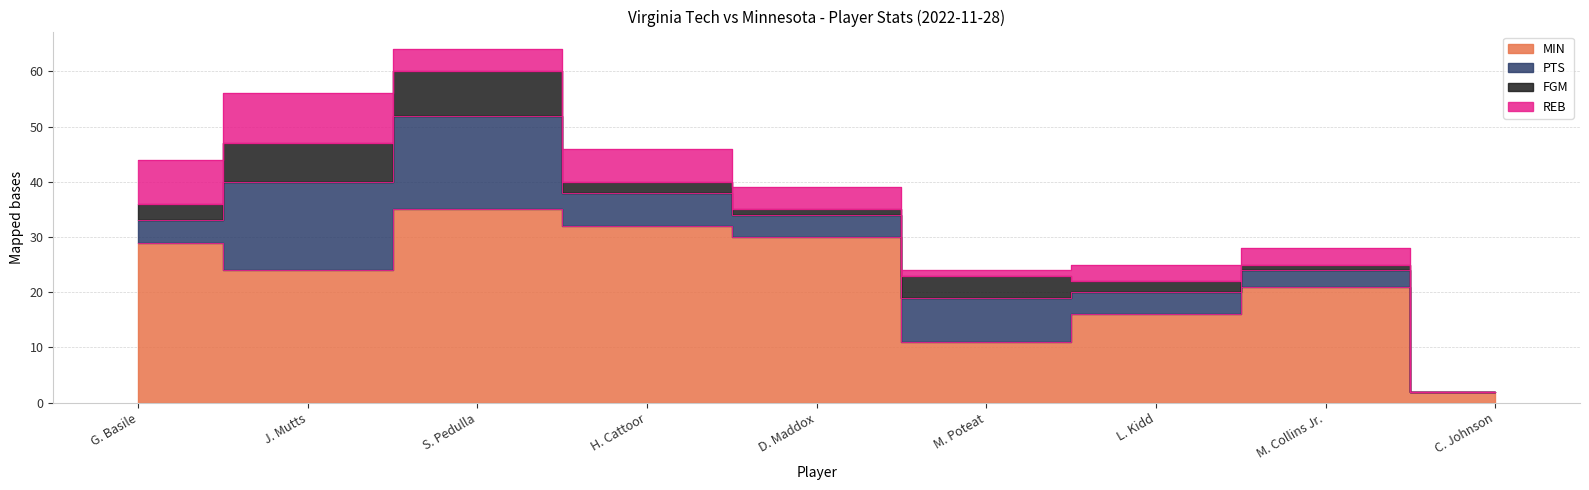

What is the label of the 3rd point from the left?

S. Pedulla